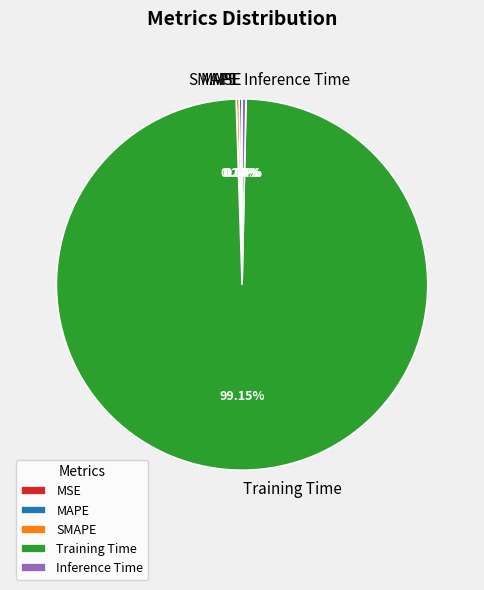

What is the largest slice in the pie chart?

Training Time